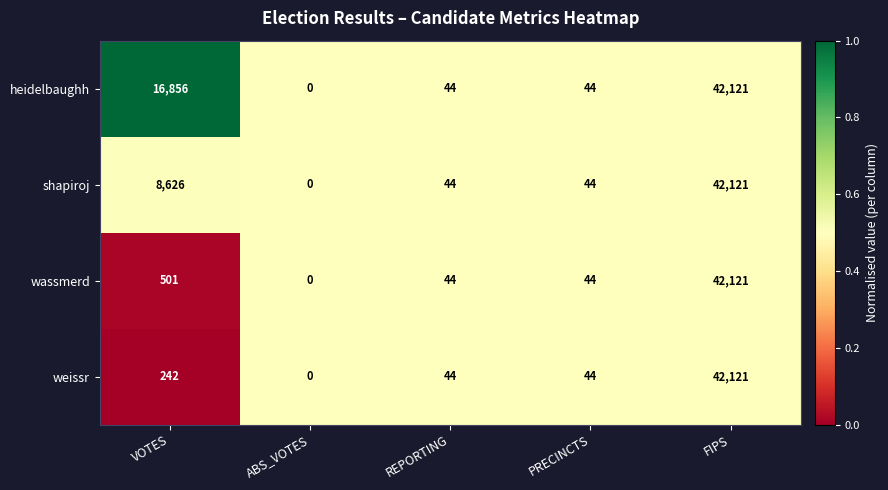

Reading left to right, extract all data points from this chart.

heidelbaughh: VOTES=16856	ABS_VOTES=0	REPORTING=44	PRECINCTS=44	FIPS=42121
shapiroj: VOTES=8626	ABS_VOTES=0	REPORTING=44	PRECINCTS=44	FIPS=42121
wassmerd: VOTES=501	ABS_VOTES=0	REPORTING=44	PRECINCTS=44	FIPS=42121
weissr: VOTES=242	ABS_VOTES=0	REPORTING=44	PRECINCTS=44	FIPS=42121